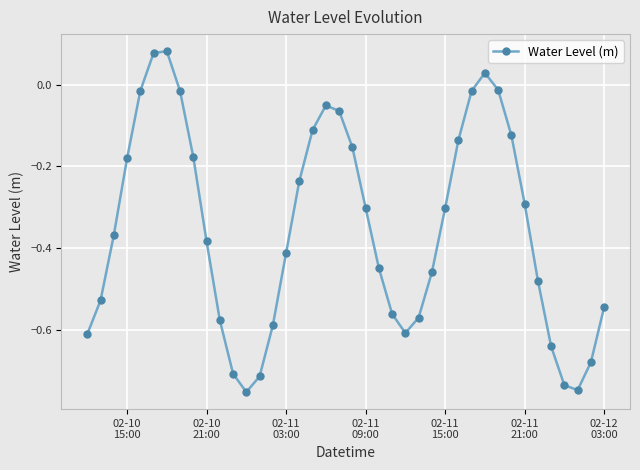

How many lines are shown in the chart?

1